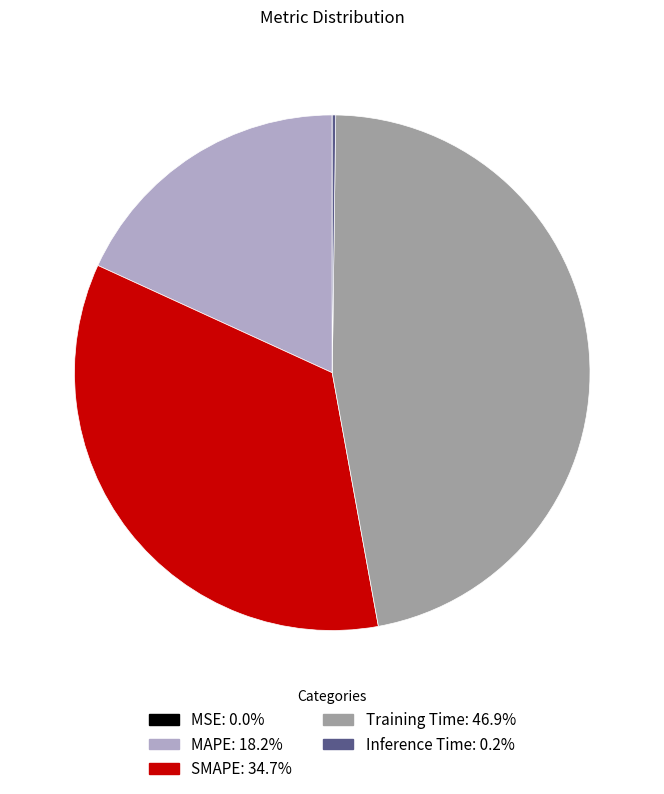

Which category has the biggest portion of the pie?

Training Time